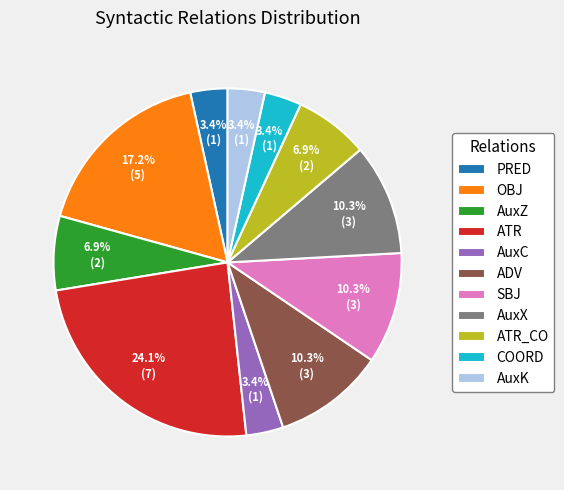

How many segments does this pie chart have?

11